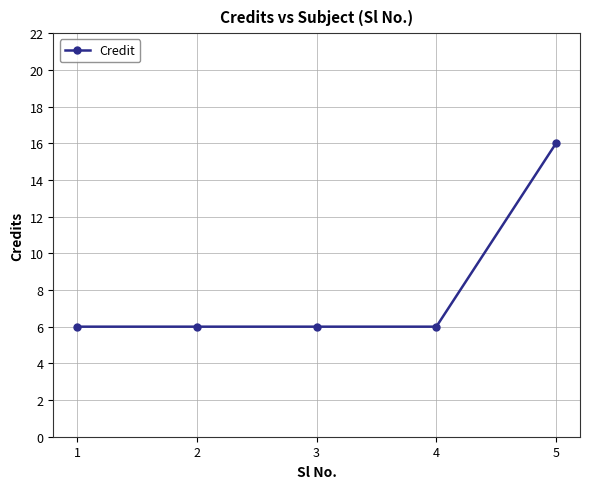

What is the change in value from 1 to 5?

+10